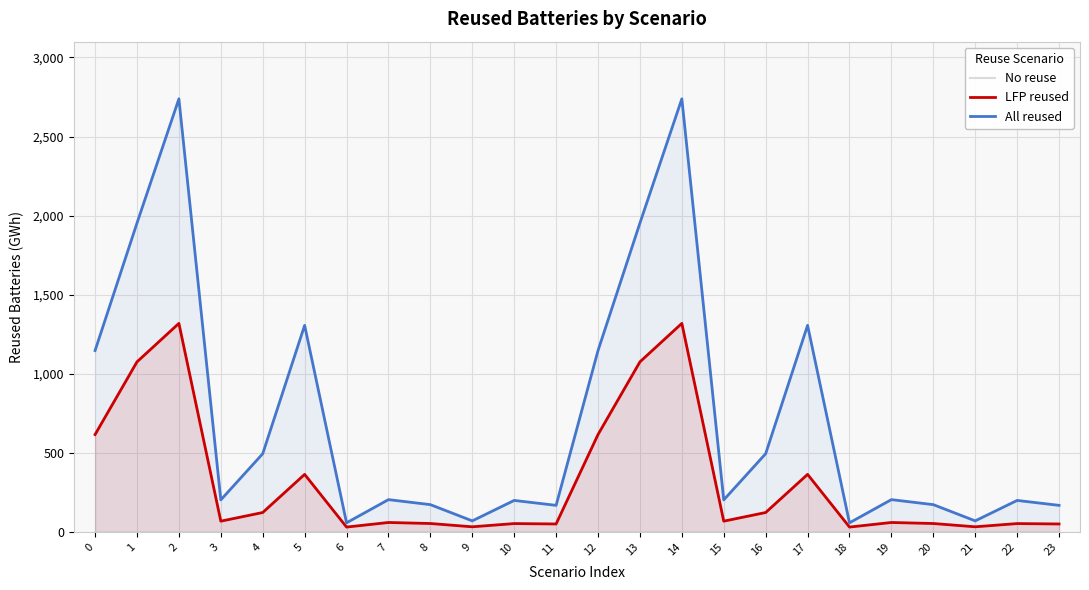

At which category does All reused reach its first local valley?

3